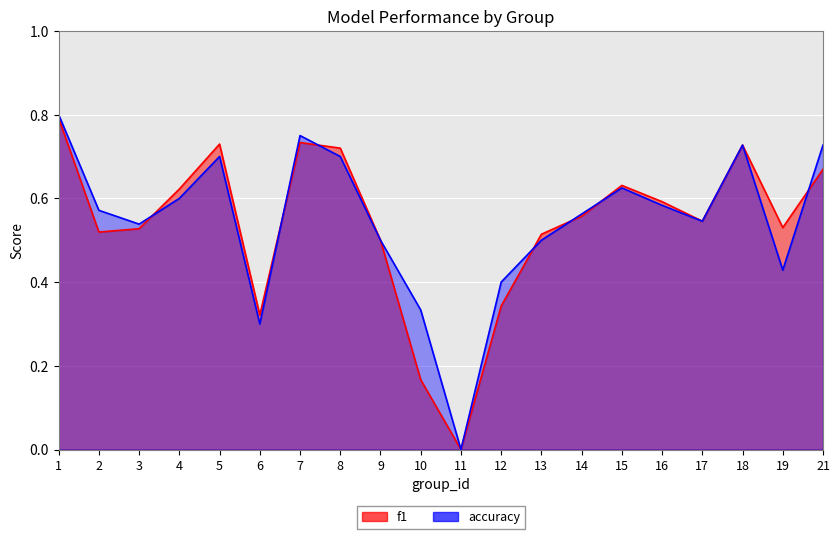

What is the highest value of the accuracy series?

0.8